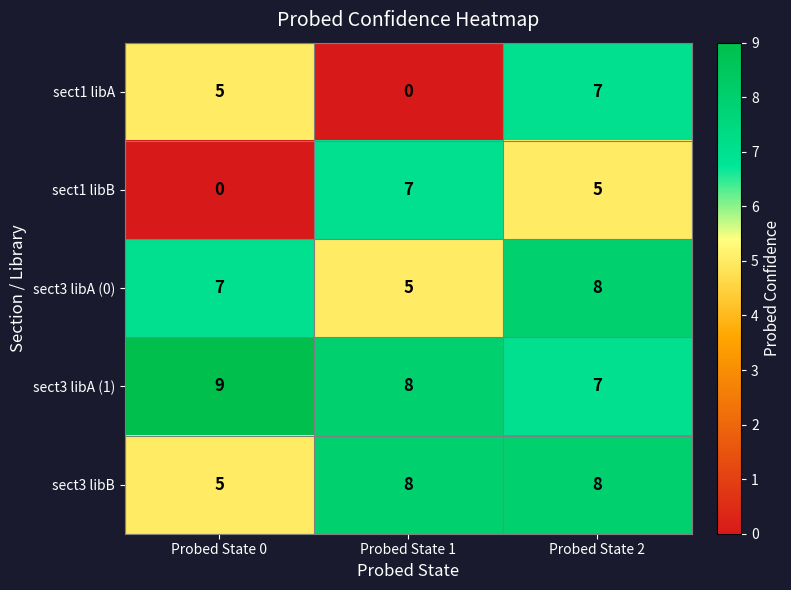

Reading right to left, extract all data points from this chart.

sect1 libA: 7	0	5
sect1 libB: 5	7	0
sect3 libA (0): 8	5	7
sect3 libA (1): 7	8	9
sect3 libB: 8	8	5